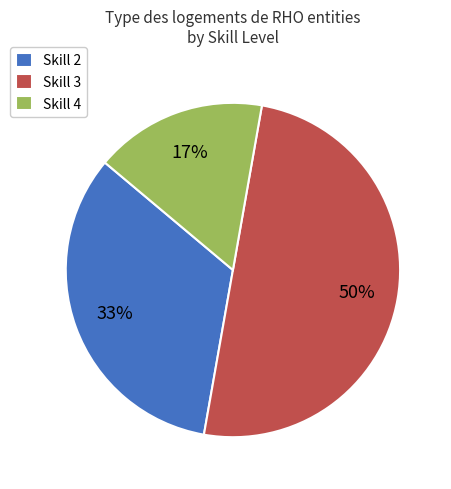

What is the majority slice?

Skill 3